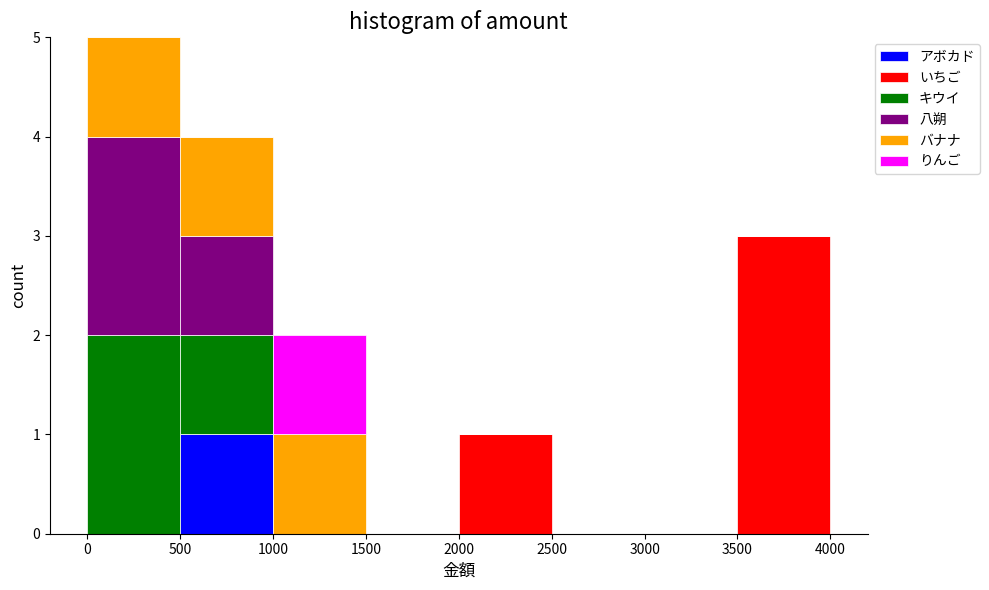

Reading left to right, list every stacked bar in this chart as the range it spans on the x-axis followed by its total height. The values are not printed on the chart, so give them approximately, as read against the axis.

0 to 500: 5
500 to 1000: 4
1000 to 1500: 2
1500 to 2000: 0
2000 to 2500: 1
2500 to 3000: 0
3000 to 3500: 0
3500 to 4000: 3